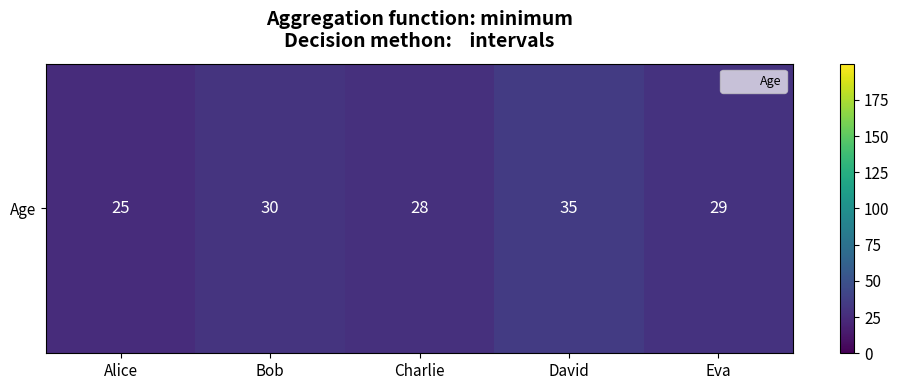

What is the difference between the maximum and minimum values?

10